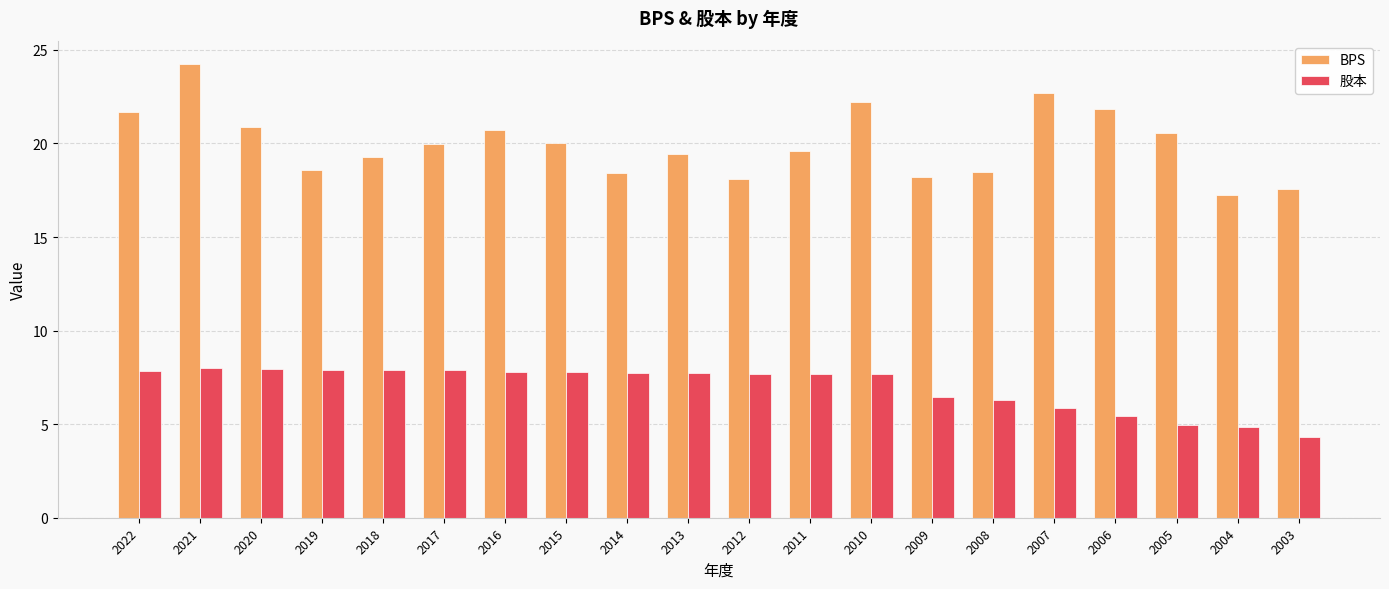

What is the difference between the highest and lowest values at 2003?

13.2